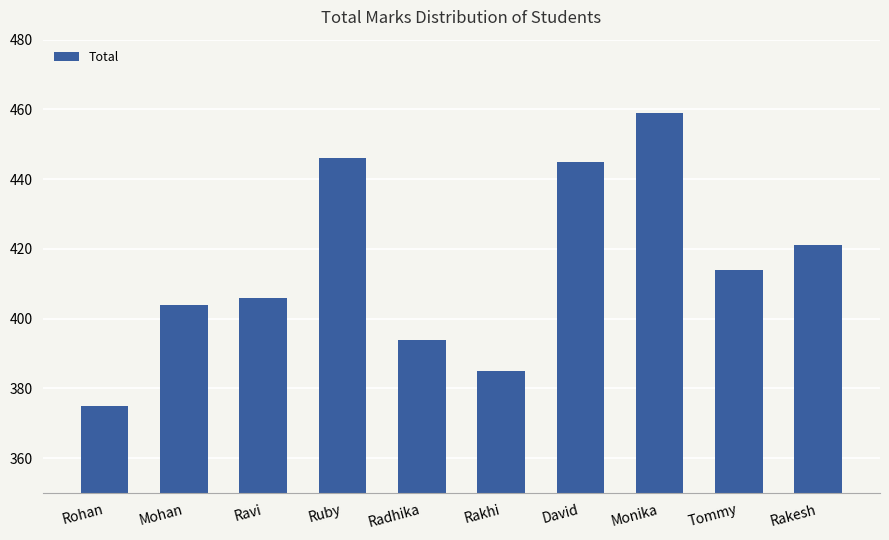

What is the sum of the values at Rohan and Monika?

834